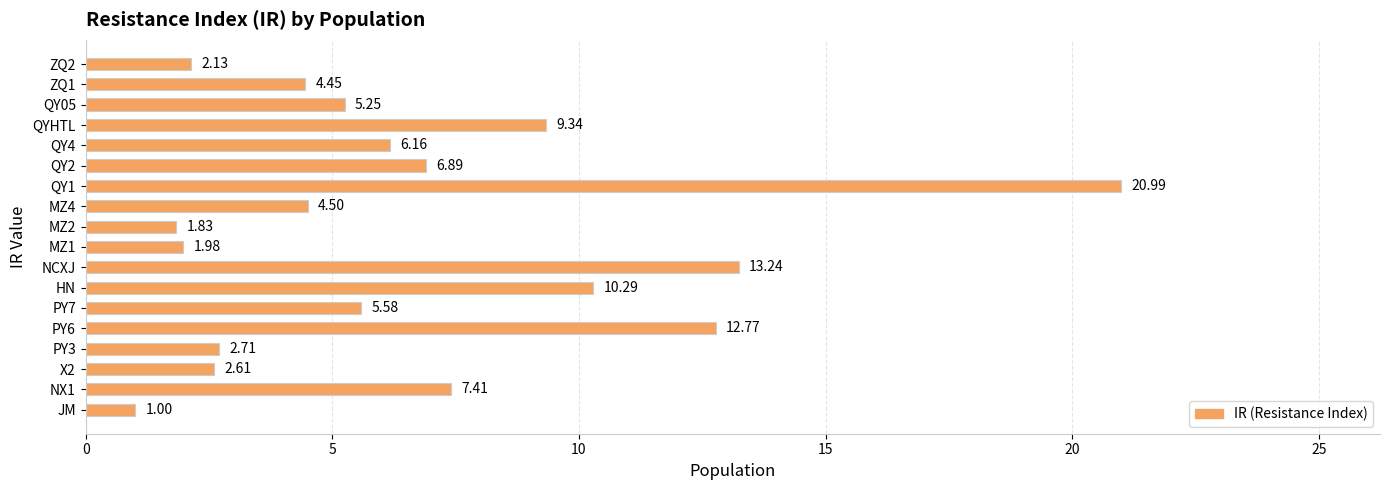

How many data points are above 5?

10